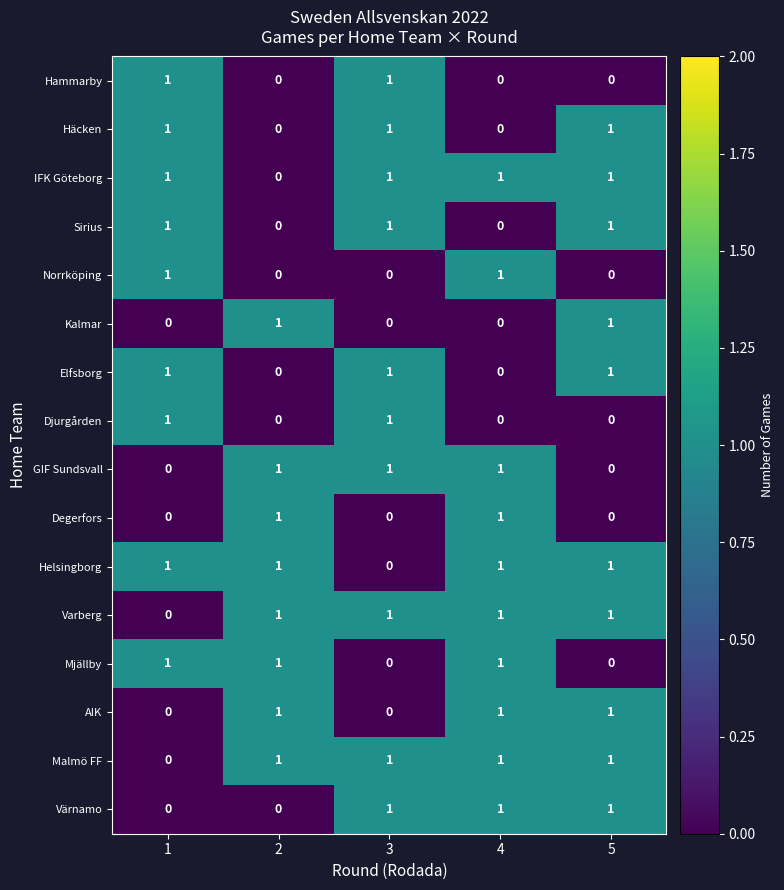

What is the sum of all Malmö FF values?

4